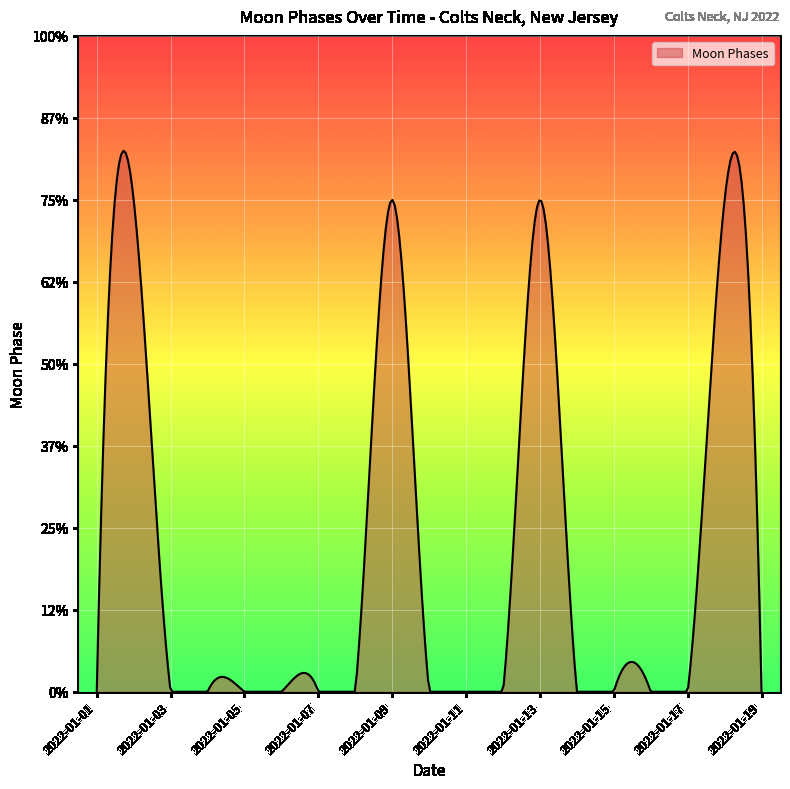

Is this an area chart (filled region under the line)?

Yes